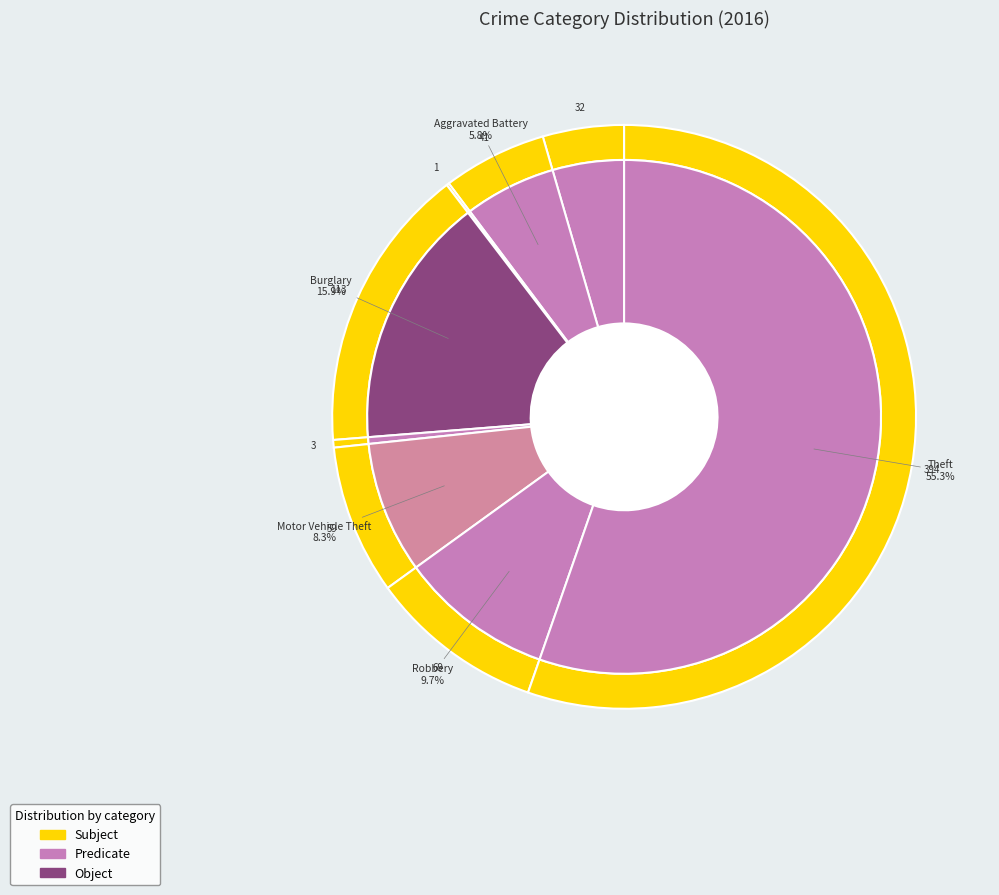

Which category has the biggest portion of the pie?

Theft